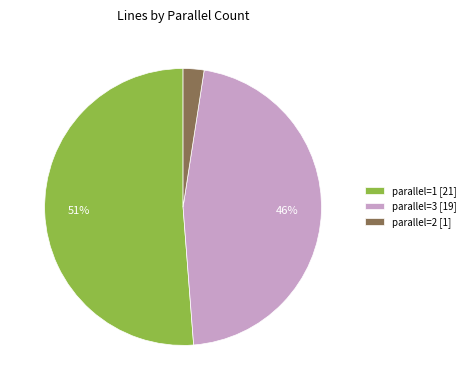

Rank the categories by value from highest to lowest.

parallel=1 [21], parallel=3 [19], parallel=2 [1]